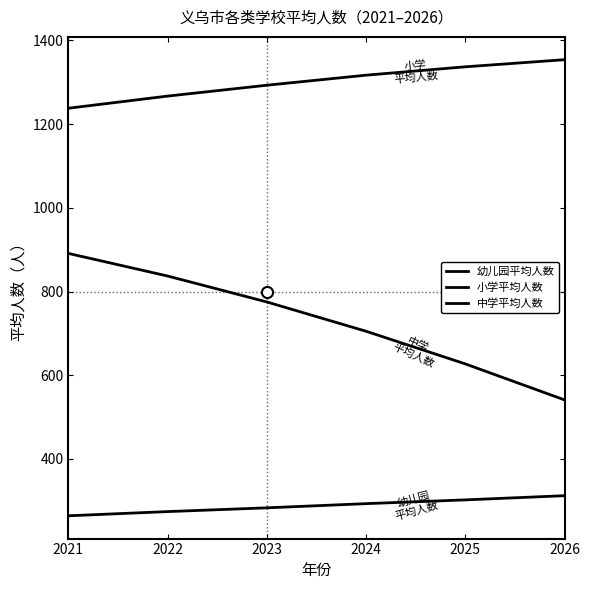

How many lines are shown in the chart?

3